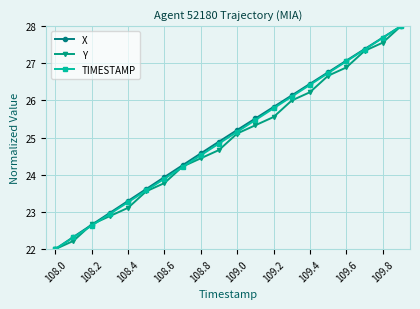

What is the maximum value for X?

28.0